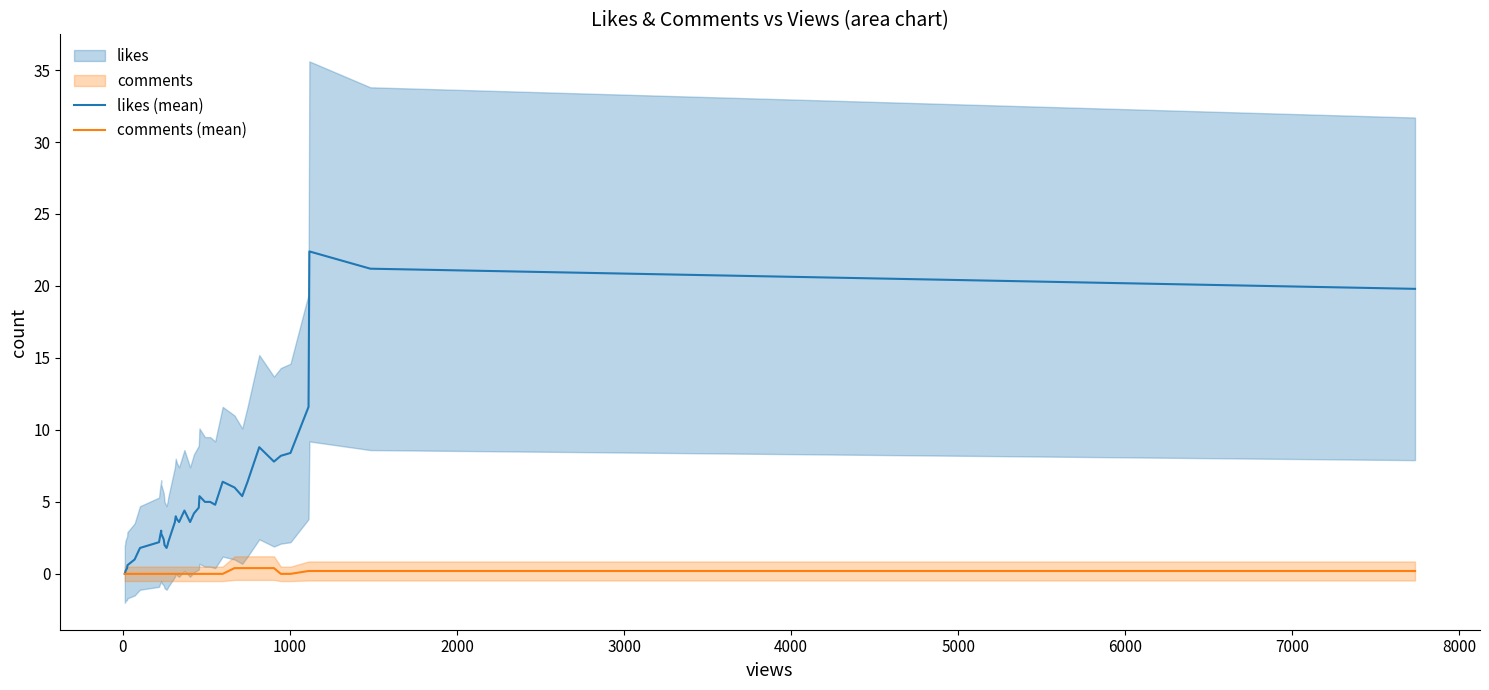

The value of comments (mean) at 37 is 0.3. True or false?

False